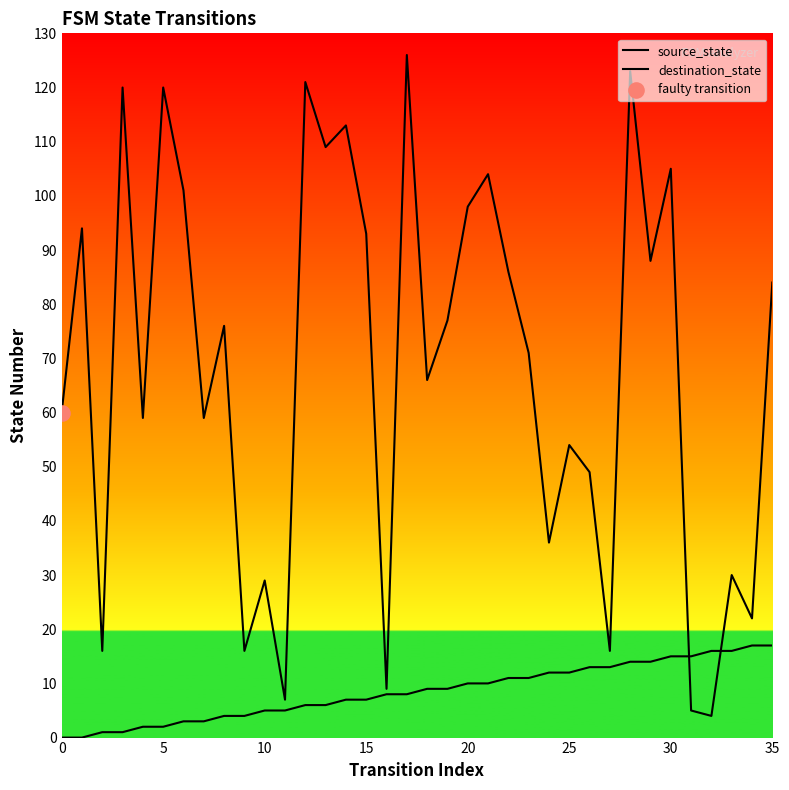

At which category is the sum across all series the highest?

28